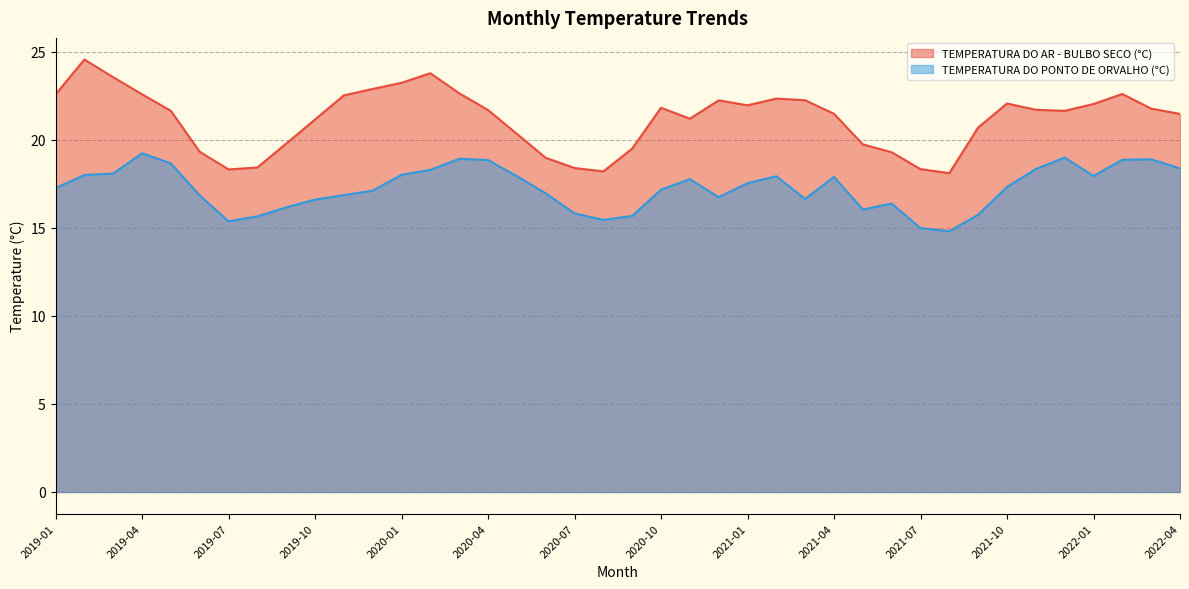

How many interior local valleys does the TEMPERATURA DO AR - BULBO SECO (°C) series have?

6